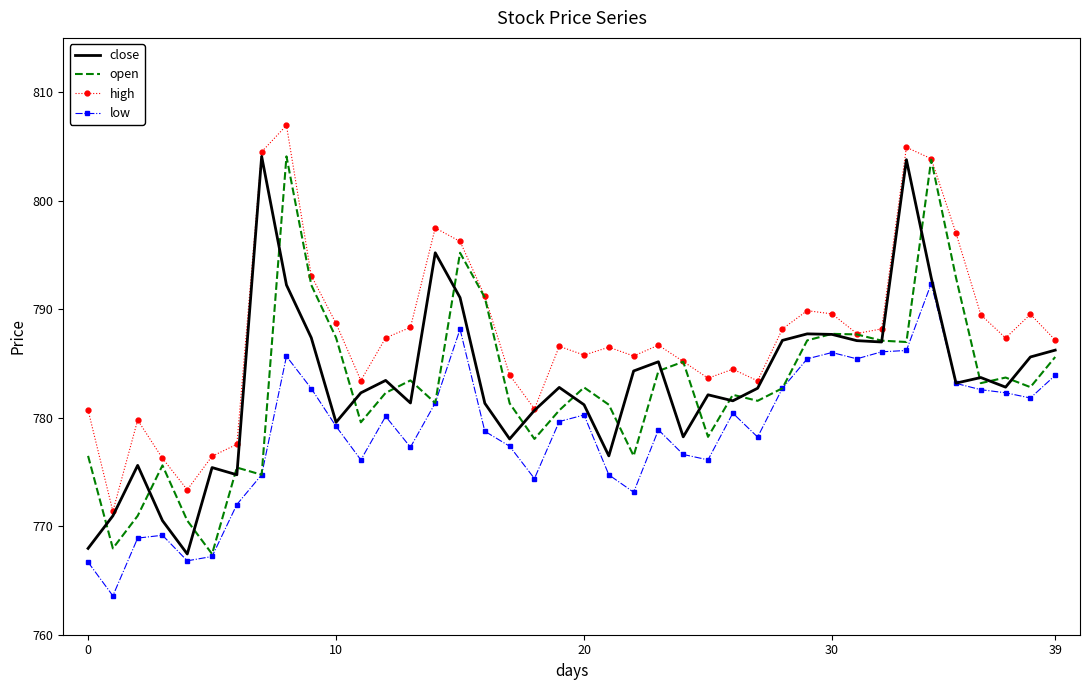

What is the minimum value for open?

767.4